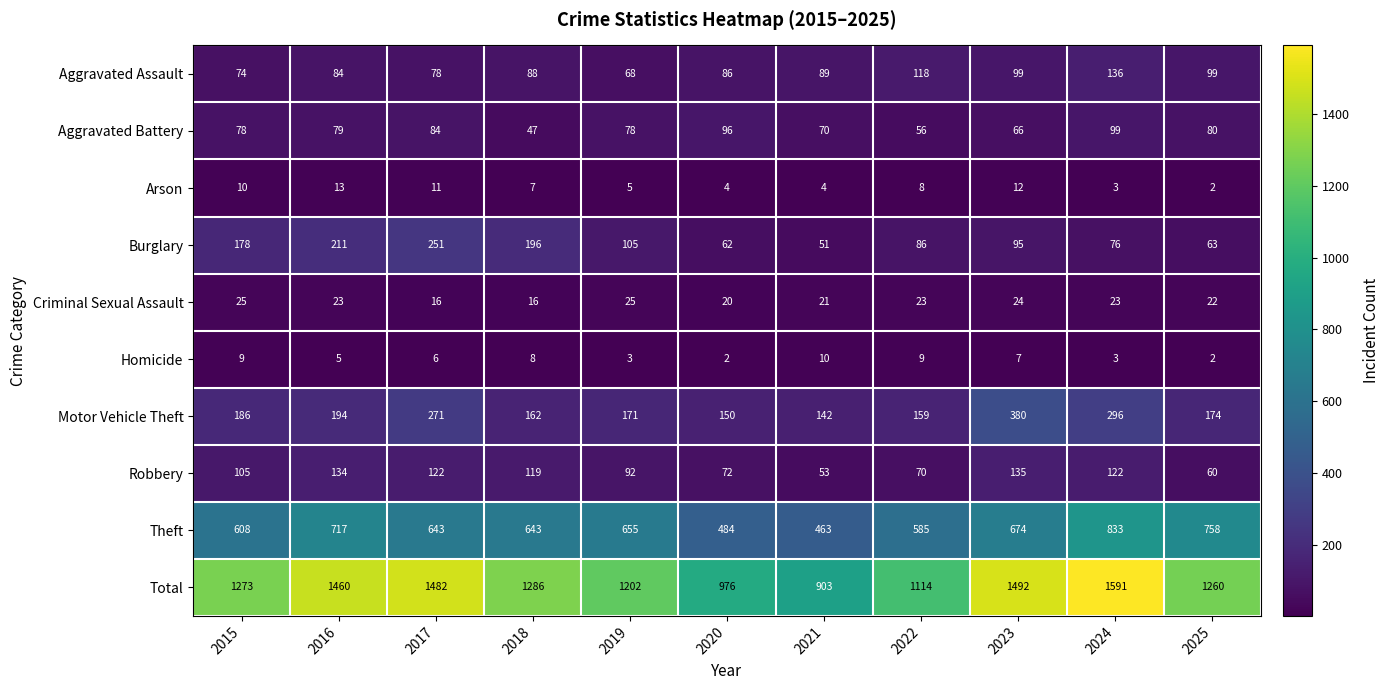

Rank the series at 2019 from highest to lowest value.

Total, Theft, Motor Vehicle Theft, Burglary, Robbery, Aggravated Battery, Aggravated Assault, Criminal Sexual Assault, Arson, Homicide